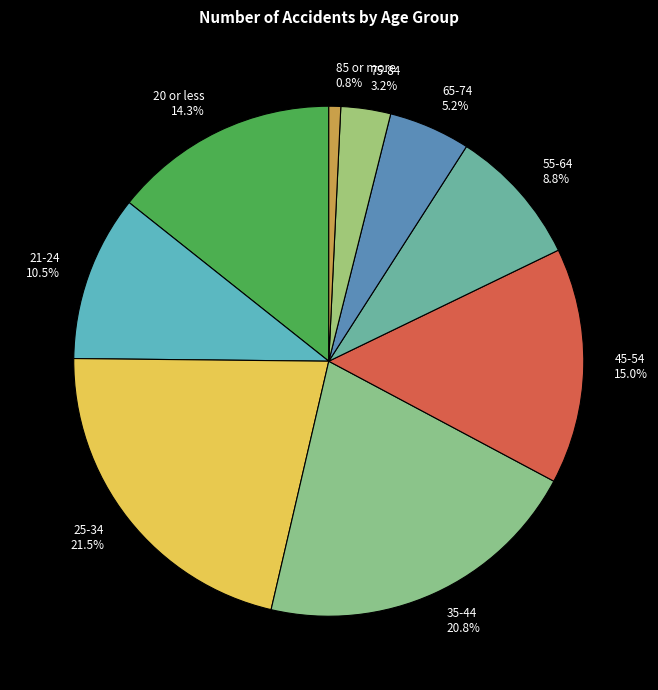

To the nearest percent, what portion does 55-64 represent?

9%